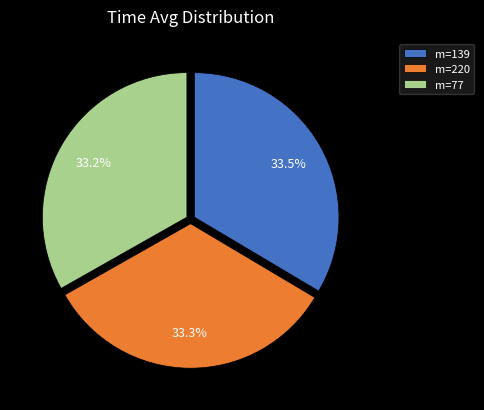

Approximately how many times larger is the value at m=139 compared to m=77?

1.0